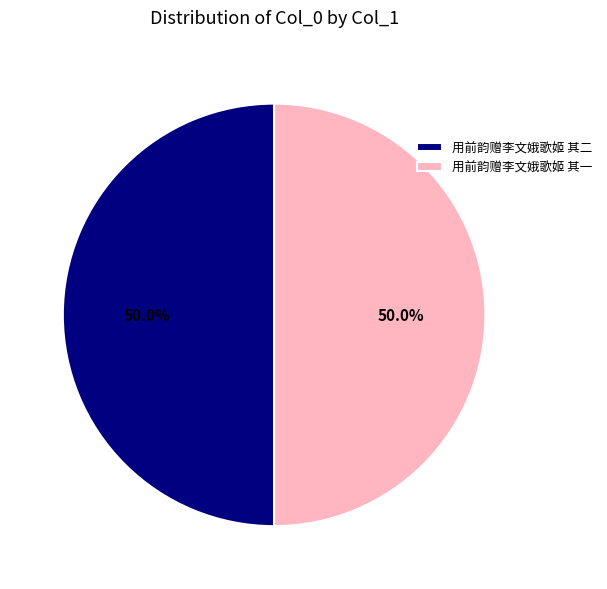

How many slices are in this pie chart?

2